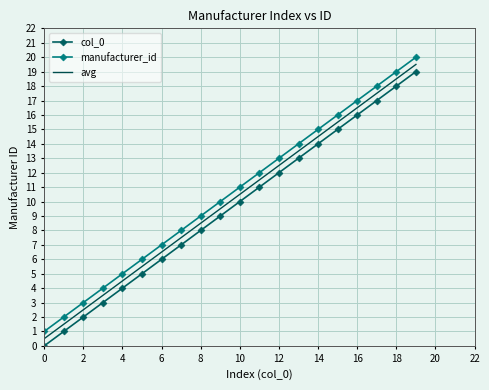

What is the difference between the maximum and minimum values in the col_0 series?

19.0